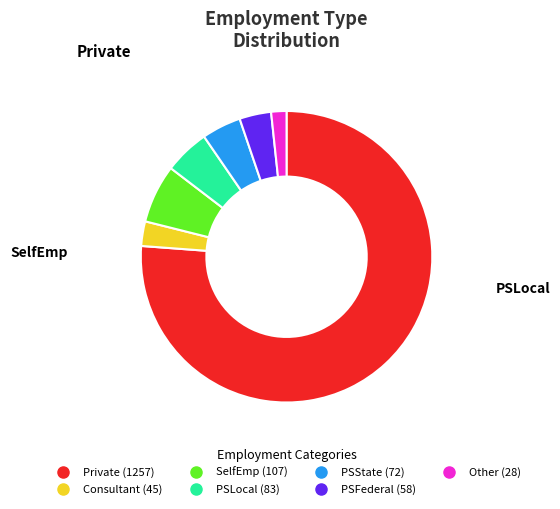

Rank the categories by value from lowest to highest.

Other, Consultant, PSFederal, PSState, PSLocal, SelfEmp, Private